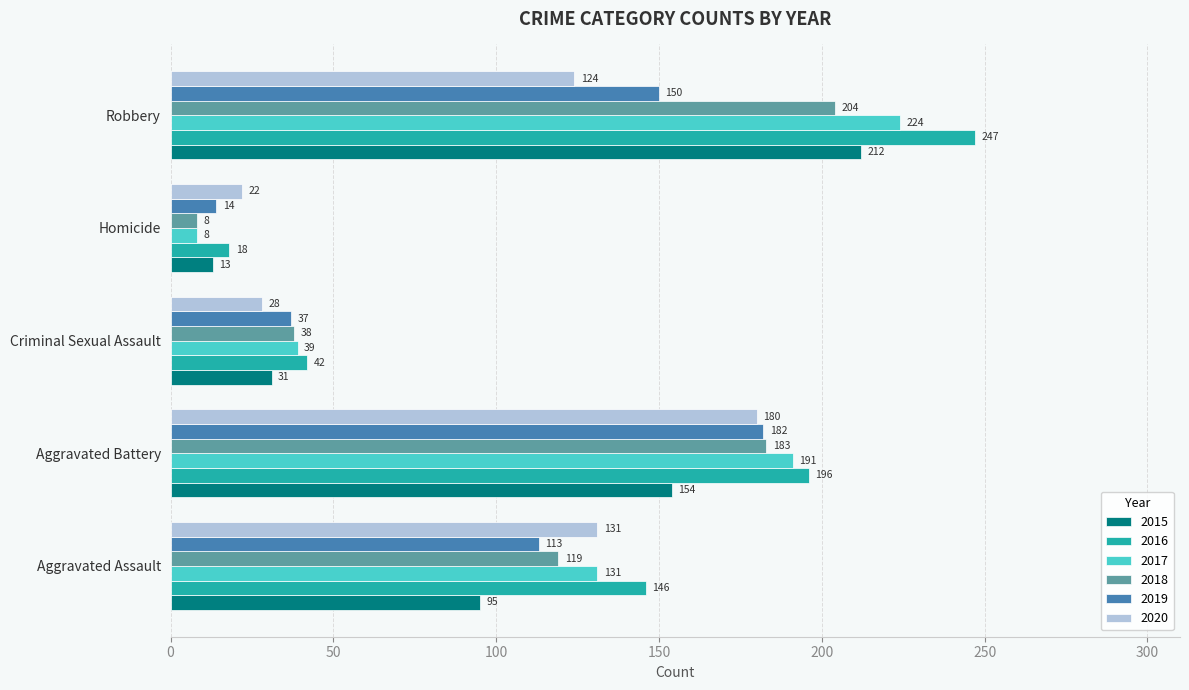

Rank the series by their maximum value, from lowest to highest.

2020, 2019, 2018, 2015, 2017, 2016